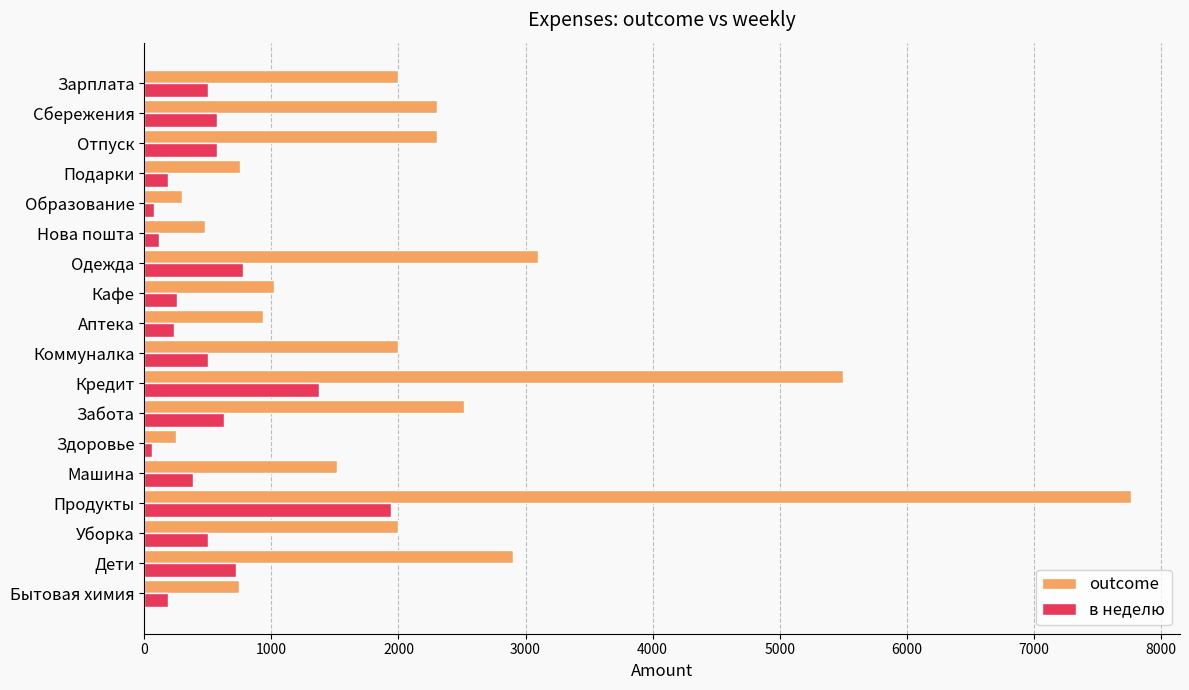

Rank the series by their average value, from highest to lowest.

outcome, в неделю